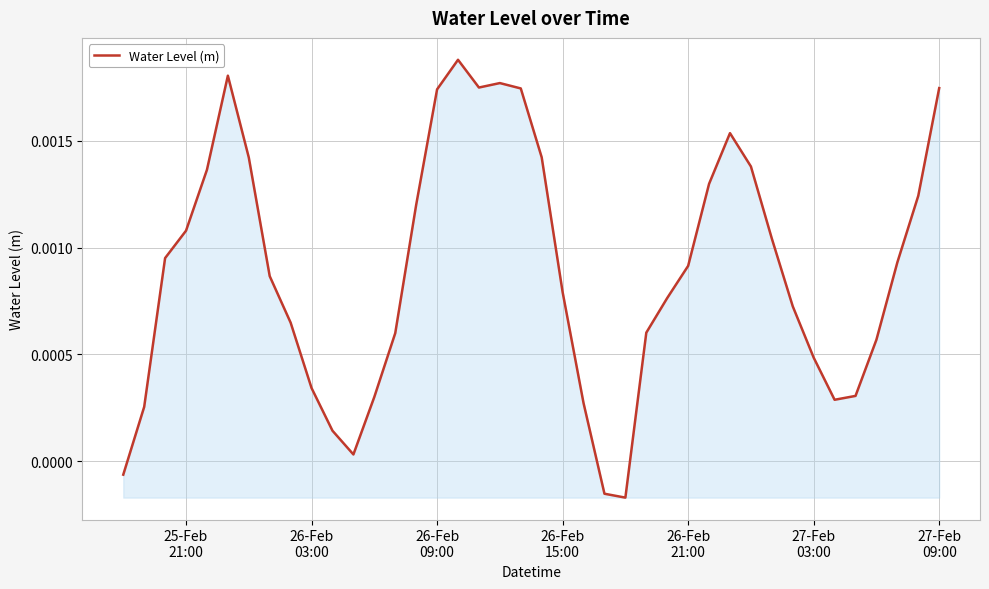

How many lines are shown in the chart?

1